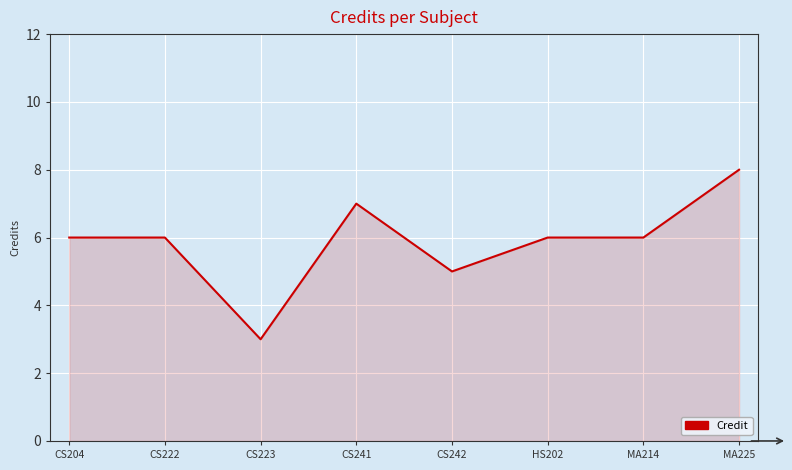

What position from the left is CS204?

1